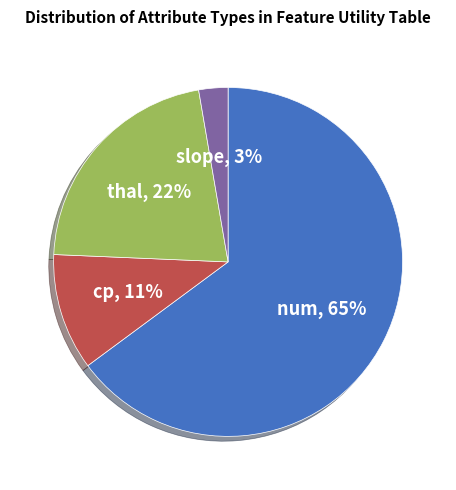

To the nearest percent, what percentage of the pie is slope?

3%